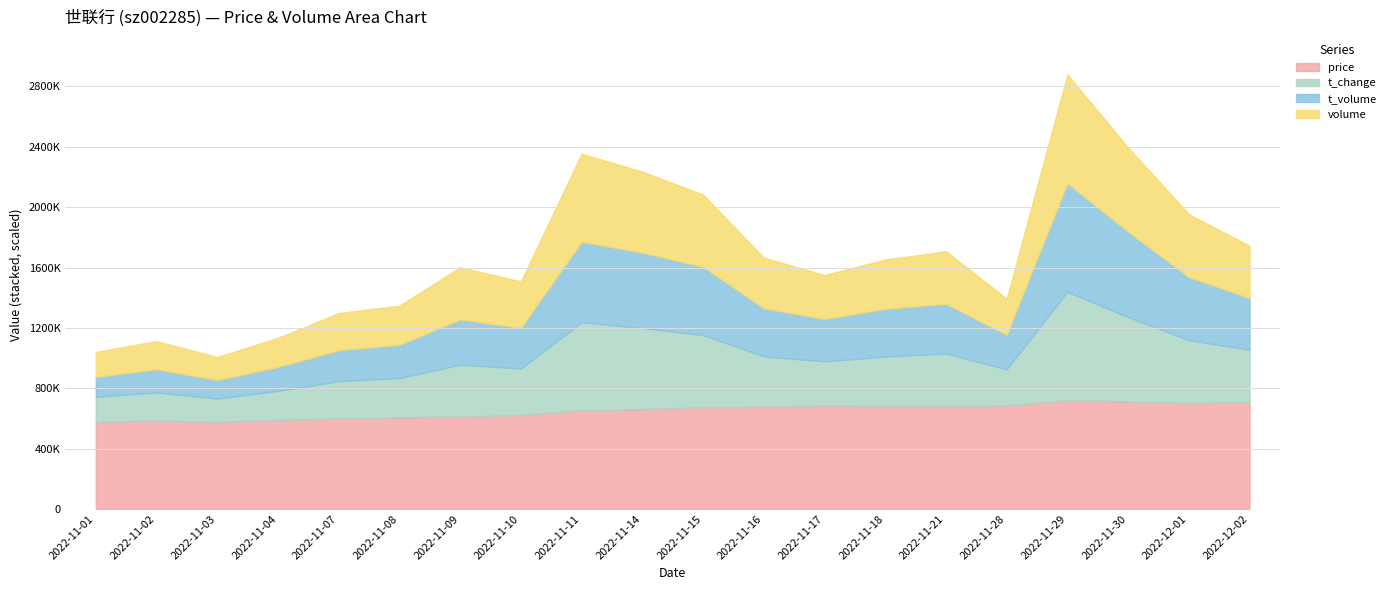

At which label is volume closest to 435863?

2022-12-01